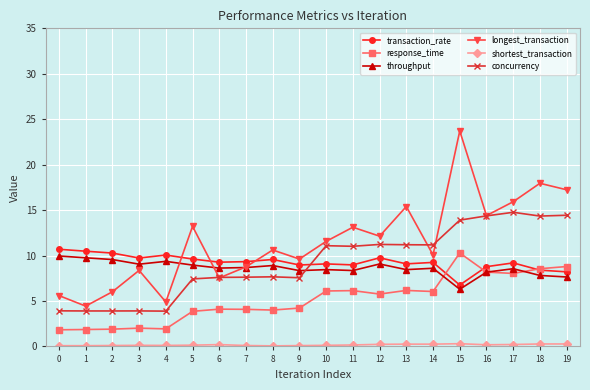

Which series has the largest total across all categories?

longest_transaction